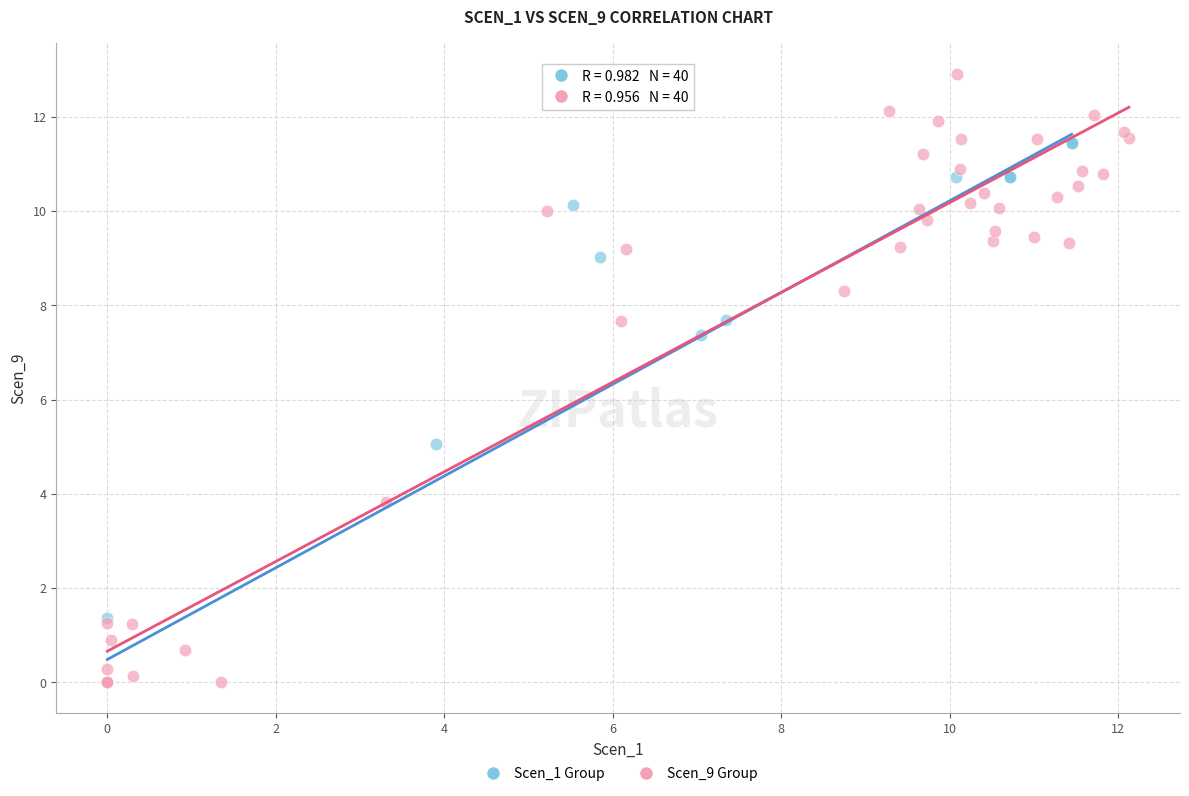

Which series reaches the maximum Y coordinate?

Scen_9 Group